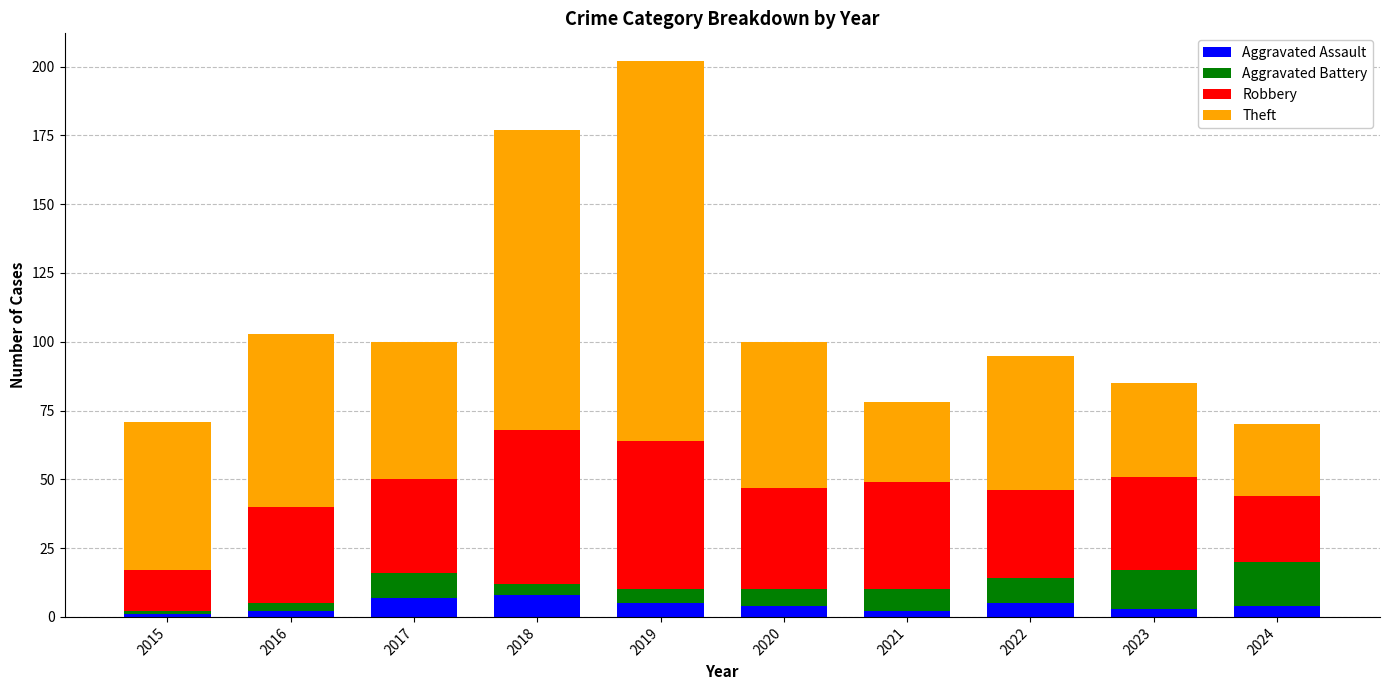

At which category is the sum across all series the highest?

2019